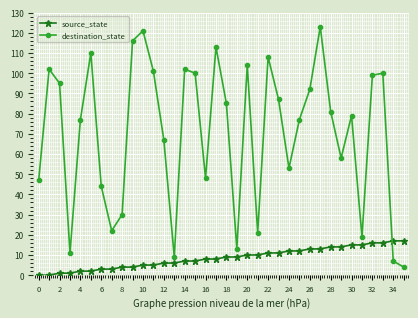

True or false: destination_state and source_state cross at least once.

True